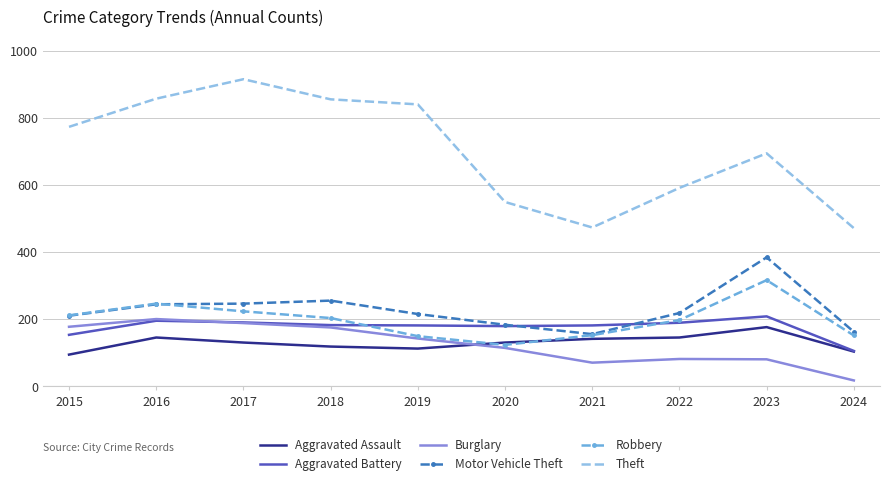

What is the difference between the highest and lowest values at 2021?

403